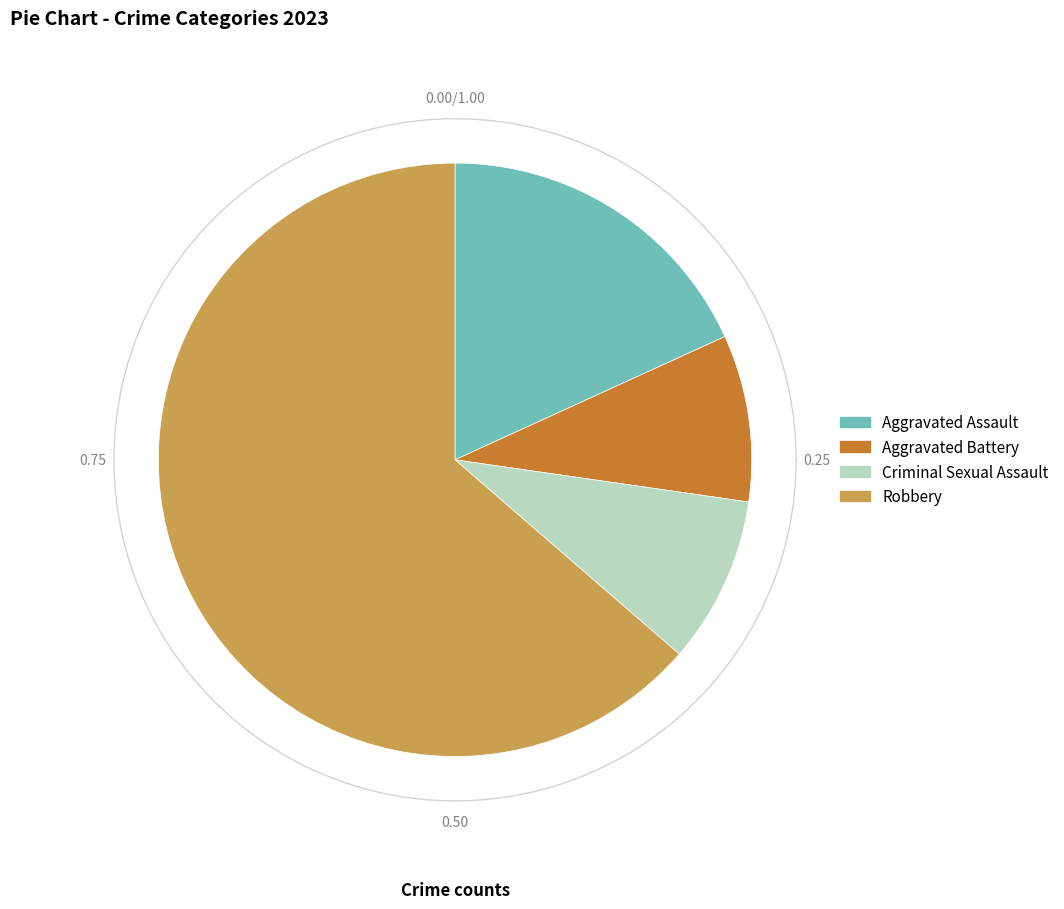

Count the number of slices in the pie.

4